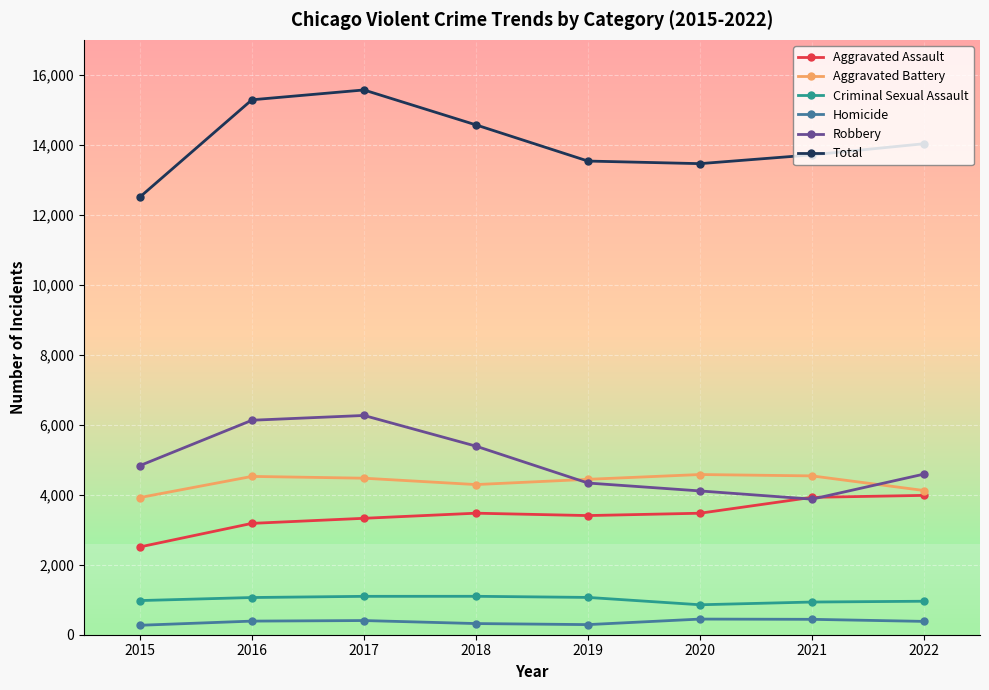

How many lines are shown in the chart?

6